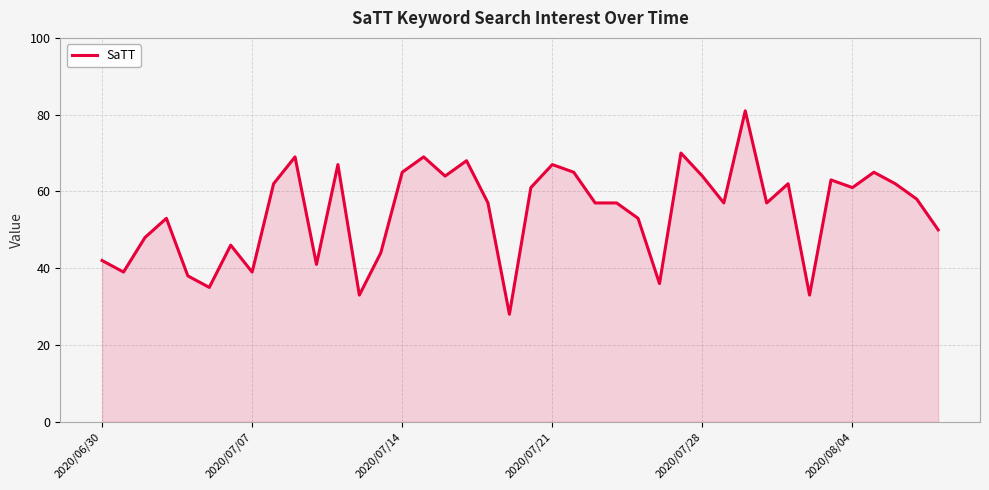

What is the smallest value displayed?

28